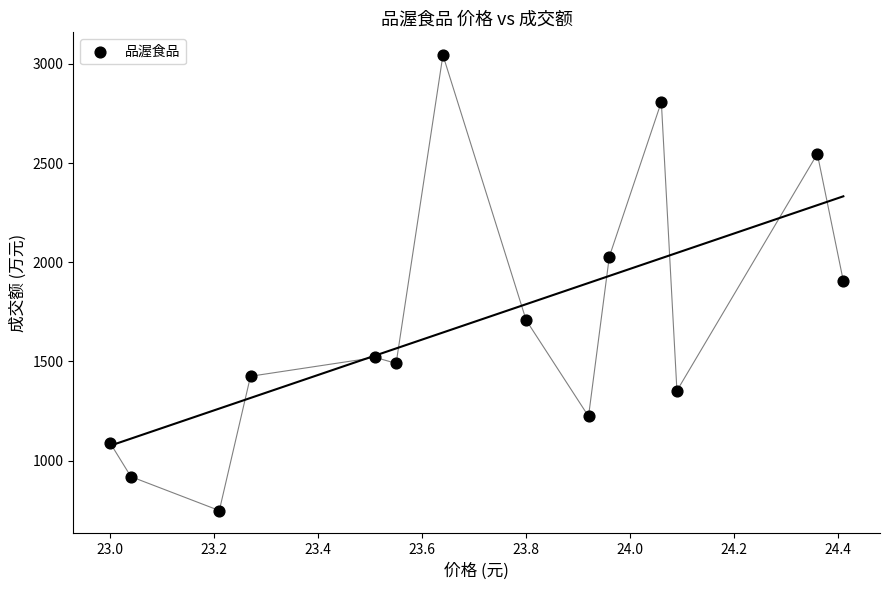

What is the range of Y values (max minus min)?

2296